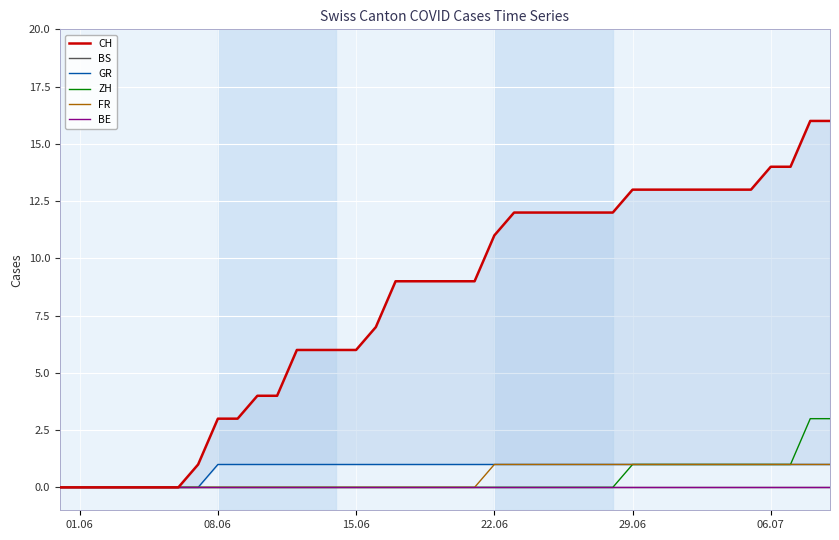

Is the value of ZH at 29.06 greater than the value of GR at 22.06?

No